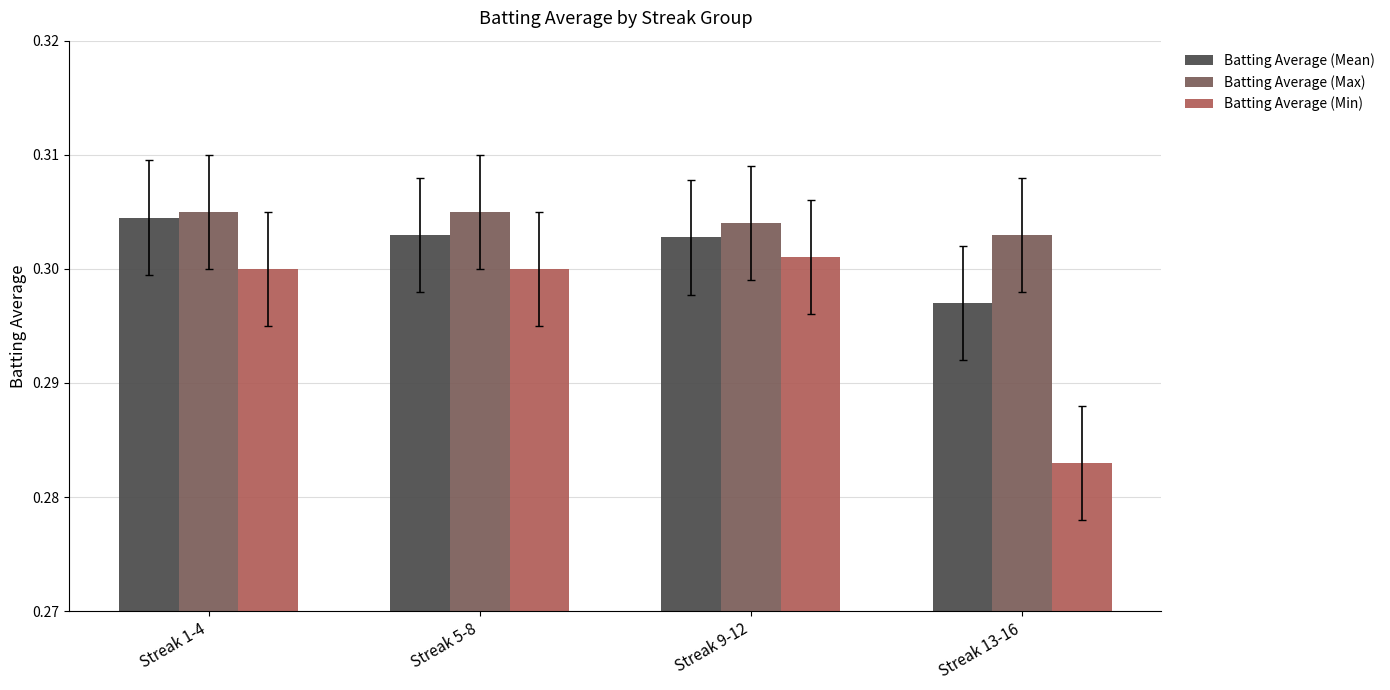

The Batting Average (Min) series shows 0.1 at Streak 13-16. True or false?

False